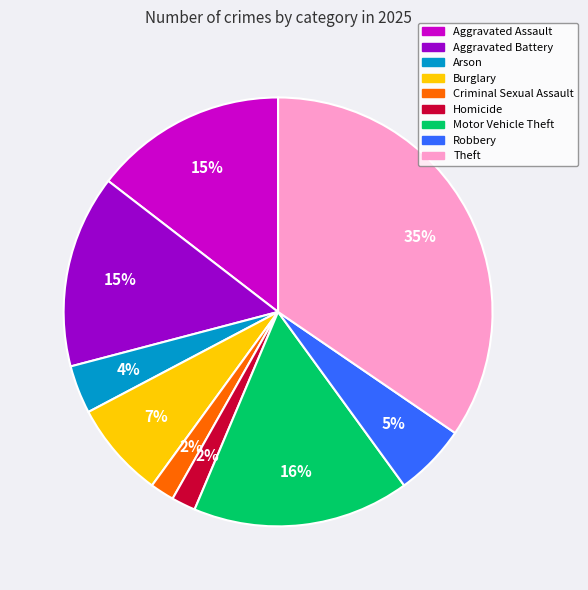

Combined, do Aggravated Assault and Aggravated Battery account for over 50%?

No